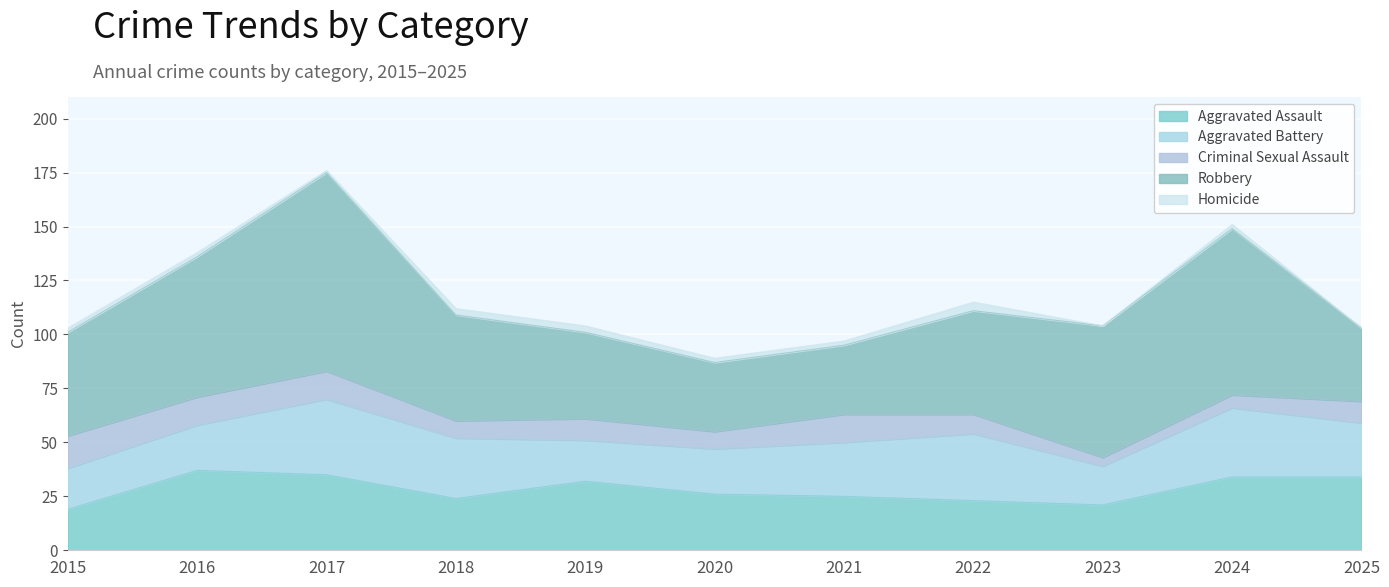

How many values in the Robbery series are below 48?

4